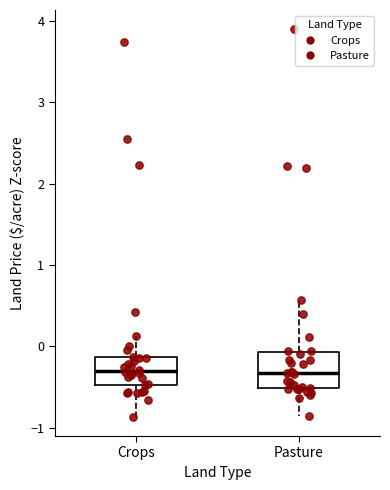

Reading left to right, transcribe this box plot: for each box, give where its median line is, the range the box spans, and where its two whiskers end, as read against the y-axis. The values are not printed on the chart, so give them approximately, as read against the axis.

Crops: median -0.3, box -0.5 to -0.1, whiskers -0.9 to 0.1
Pasture: median -0.3, box -0.5 to -0.1, whiskers -0.9 to 0.6